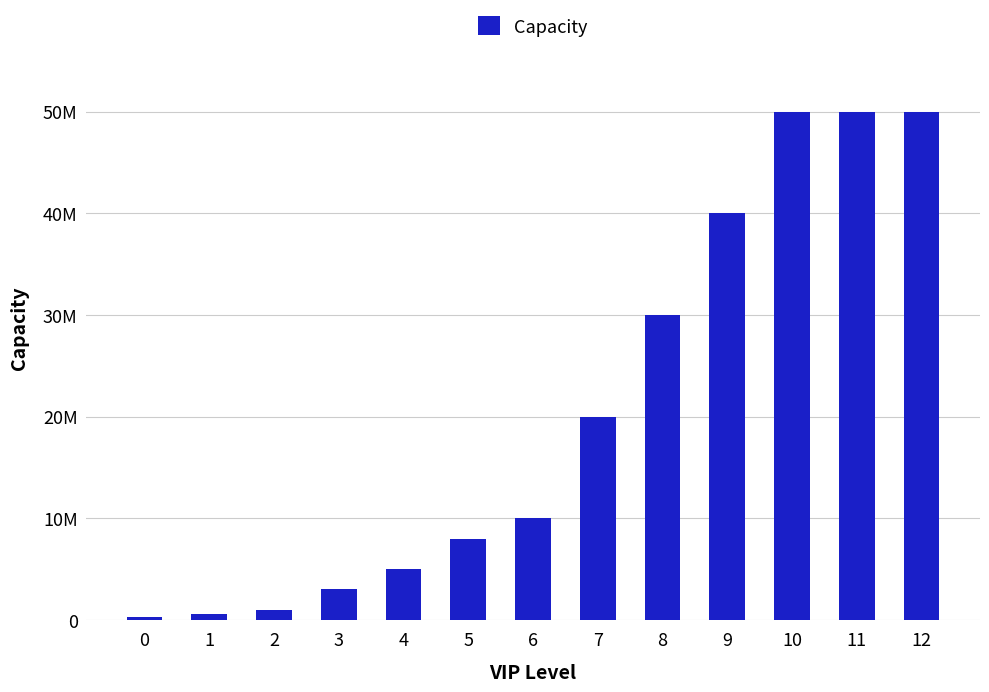

What is the difference between the maximum and minimum values?

49700000